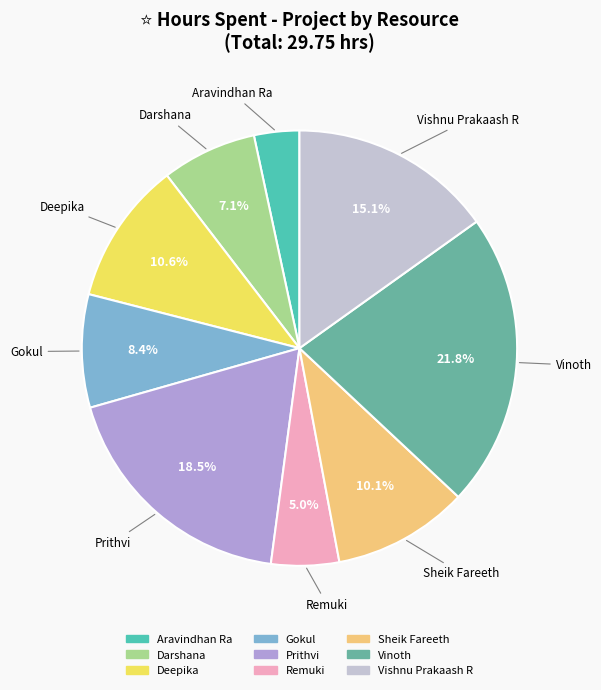

The Gokul slice represents 22% of the pie. True or false?

False